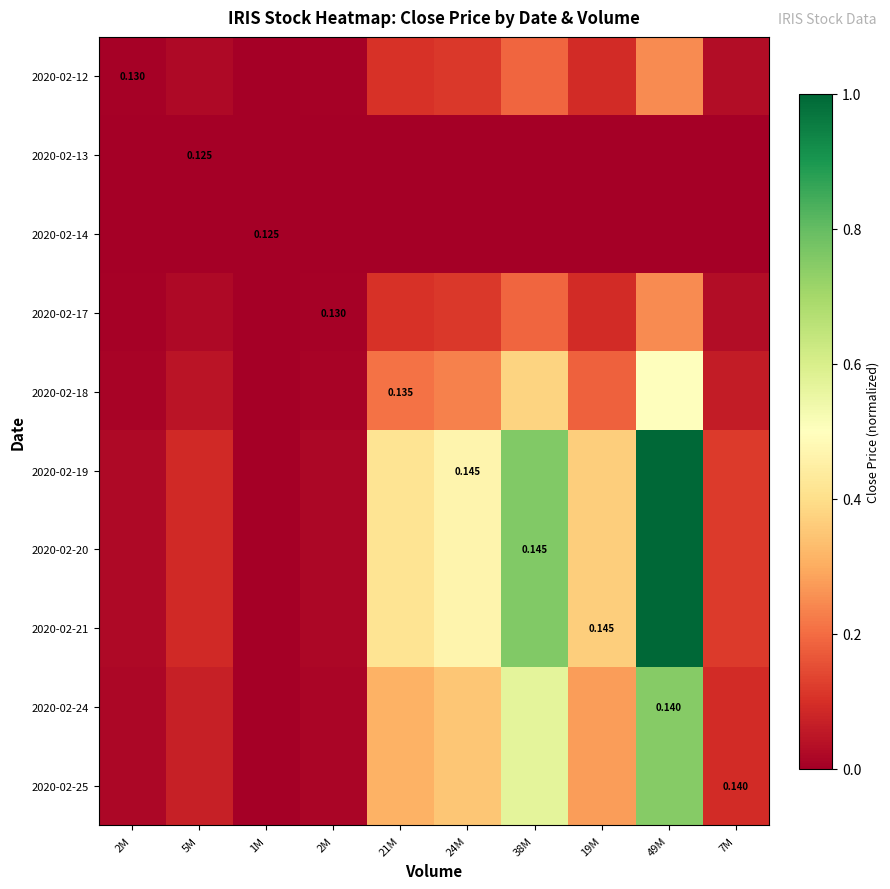

Between 38M and 49M, which series saw the biggest shift?

2020-02-19